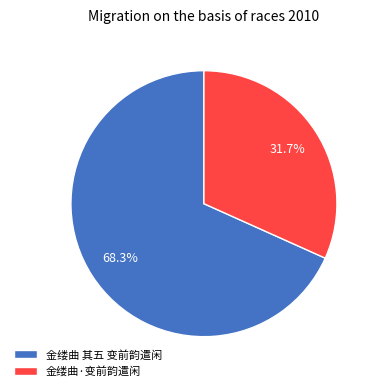

To the nearest percent, what percentage of the pie is 金缕曲 其五 变前韵遣闲?

68%